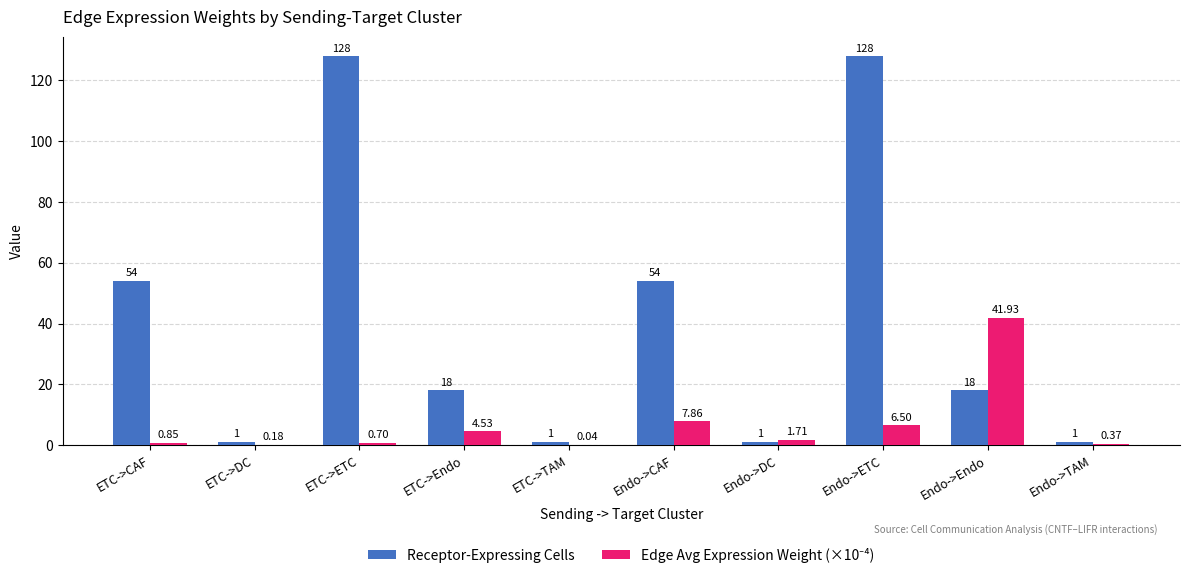

Is it true that Receptor-Expressing Cells equals 54.0 at ETC->CAF?

True